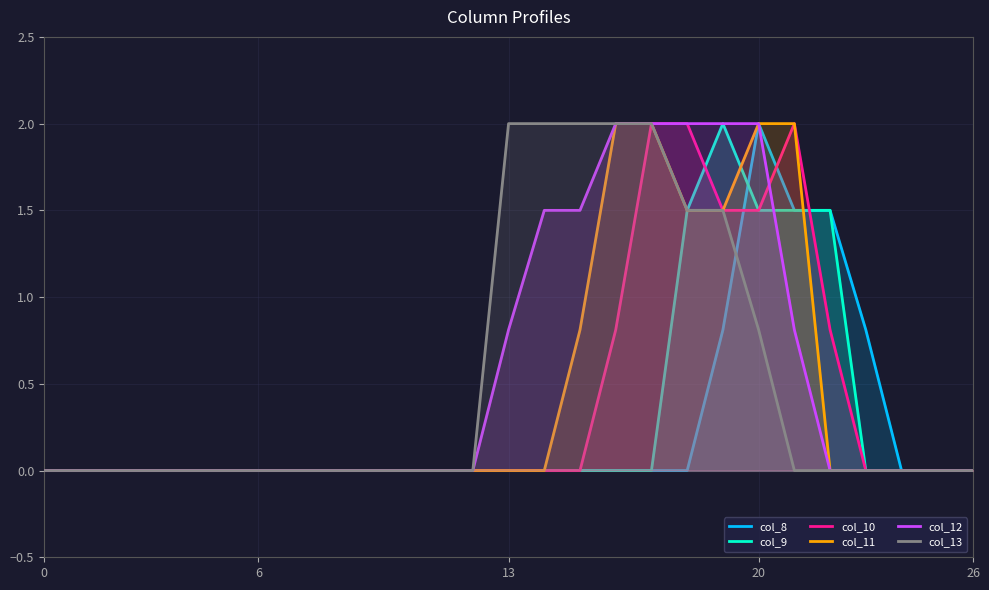

Where is col_8 nearest to the value 1?

19